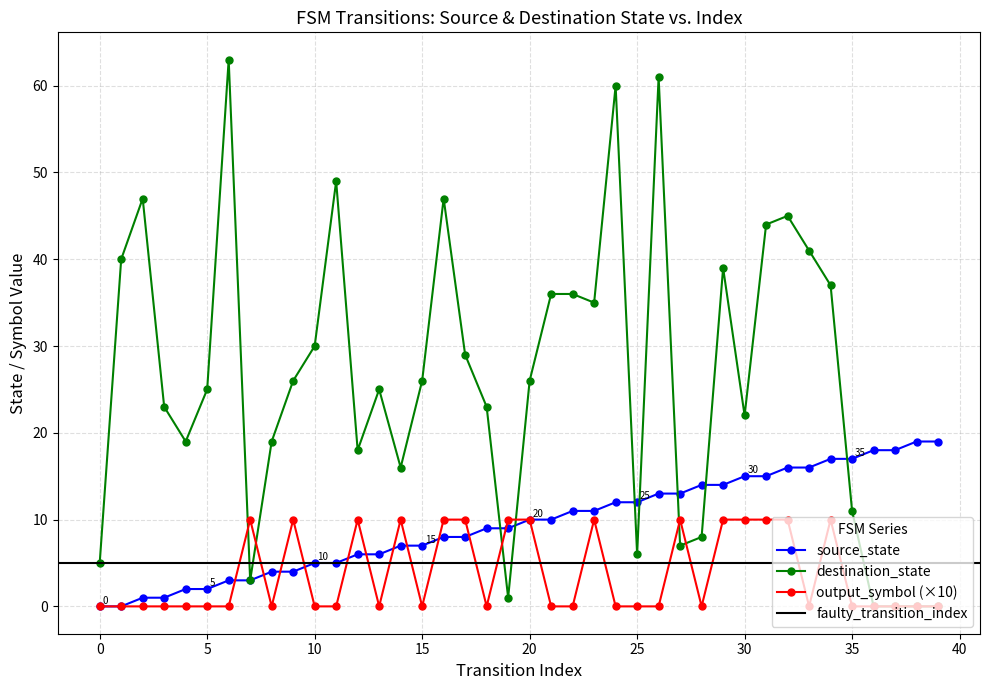

What is the sum of all output_symbol values?

150